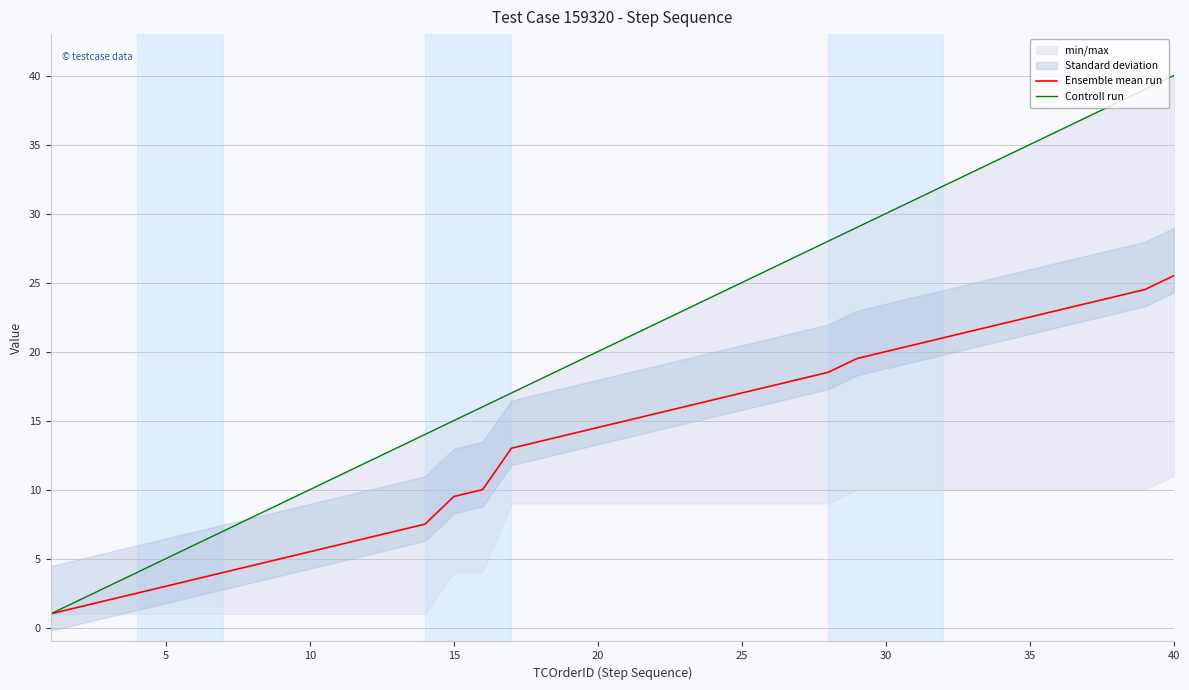

What is the minimum value shown in the chart?

1.0